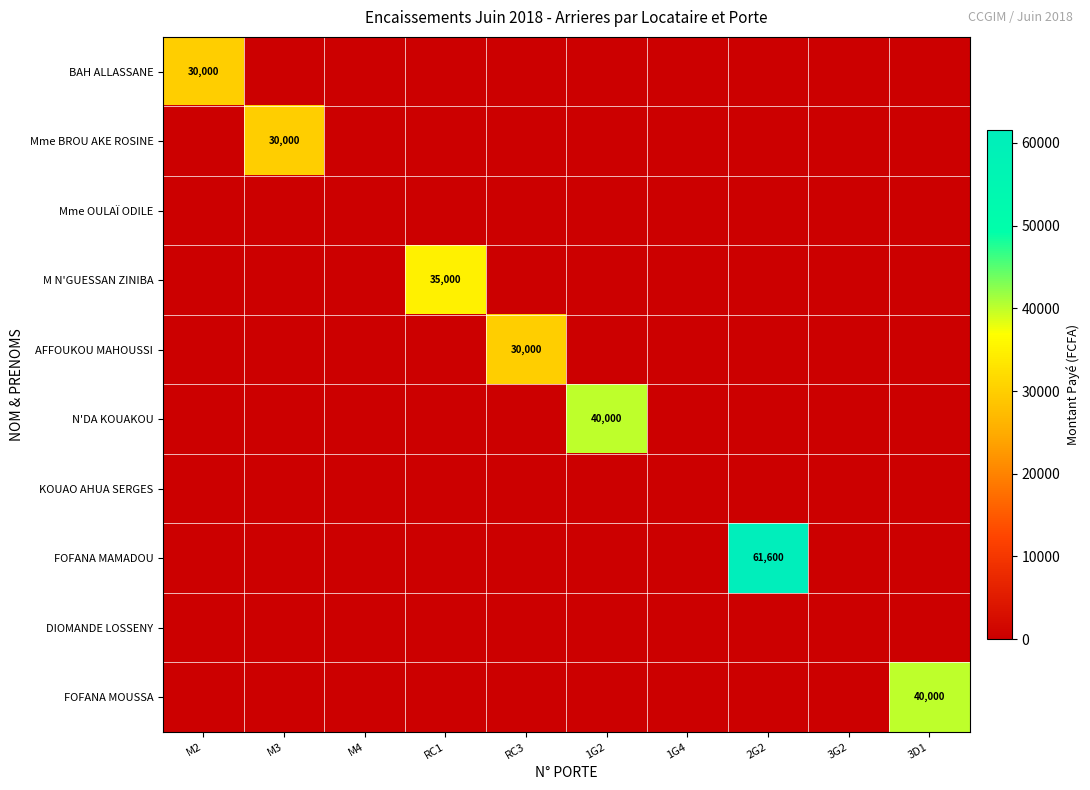

The N'DA KOUAKOU series shows 27690 at 1G2. True or false?

False